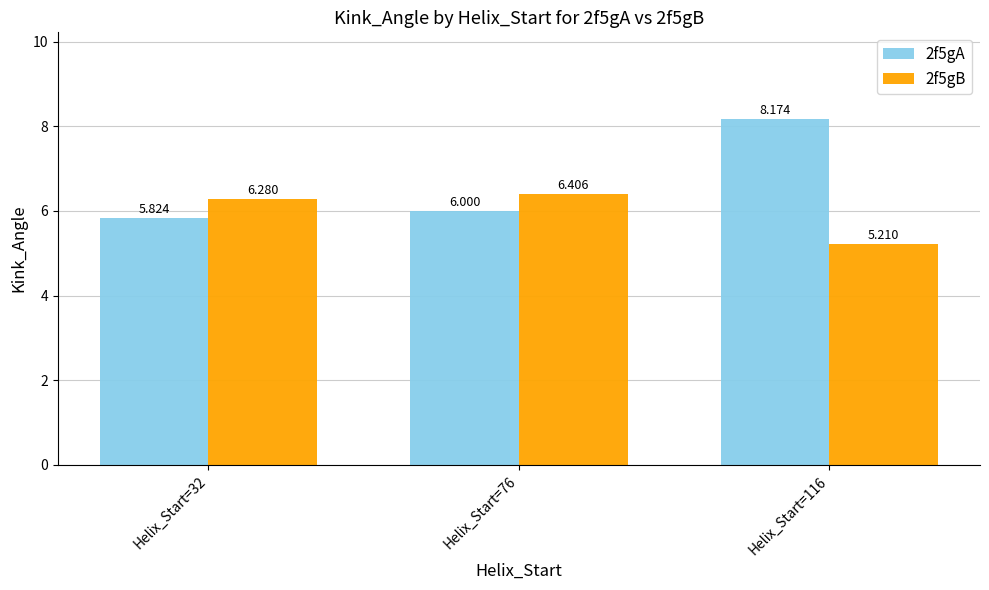

True or false: 2f5gB has a value of 6.4 at Helix_Start=76.

True